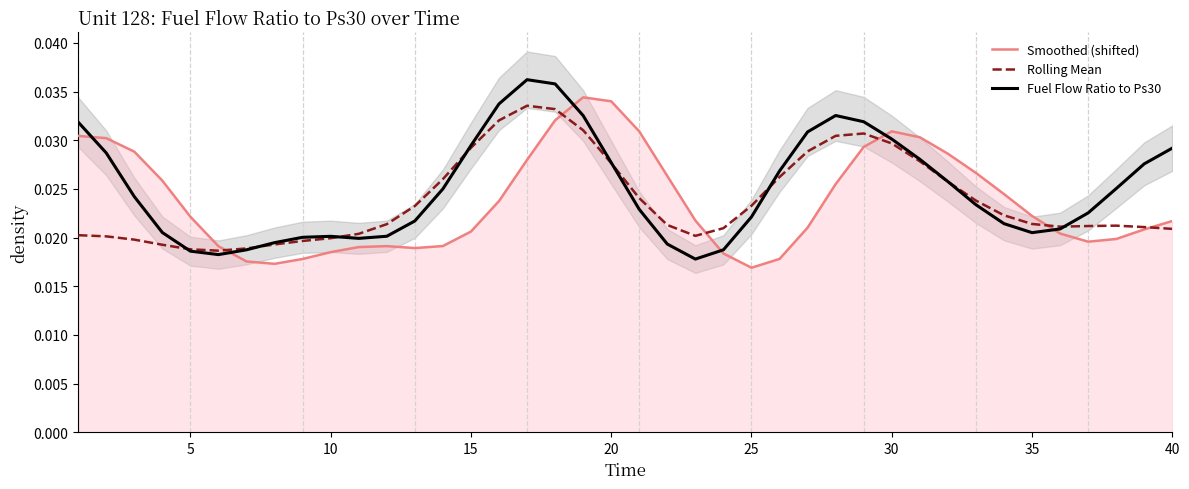

Does the chart display data point markers on the line(s)?

No